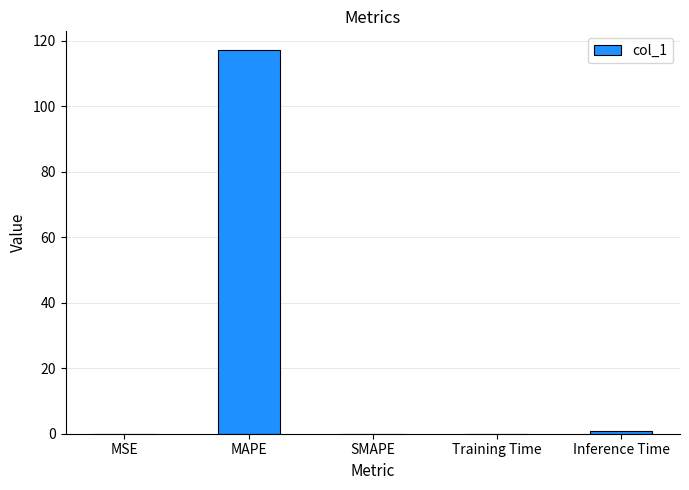

What is the approximate value at MAPE?

117.0